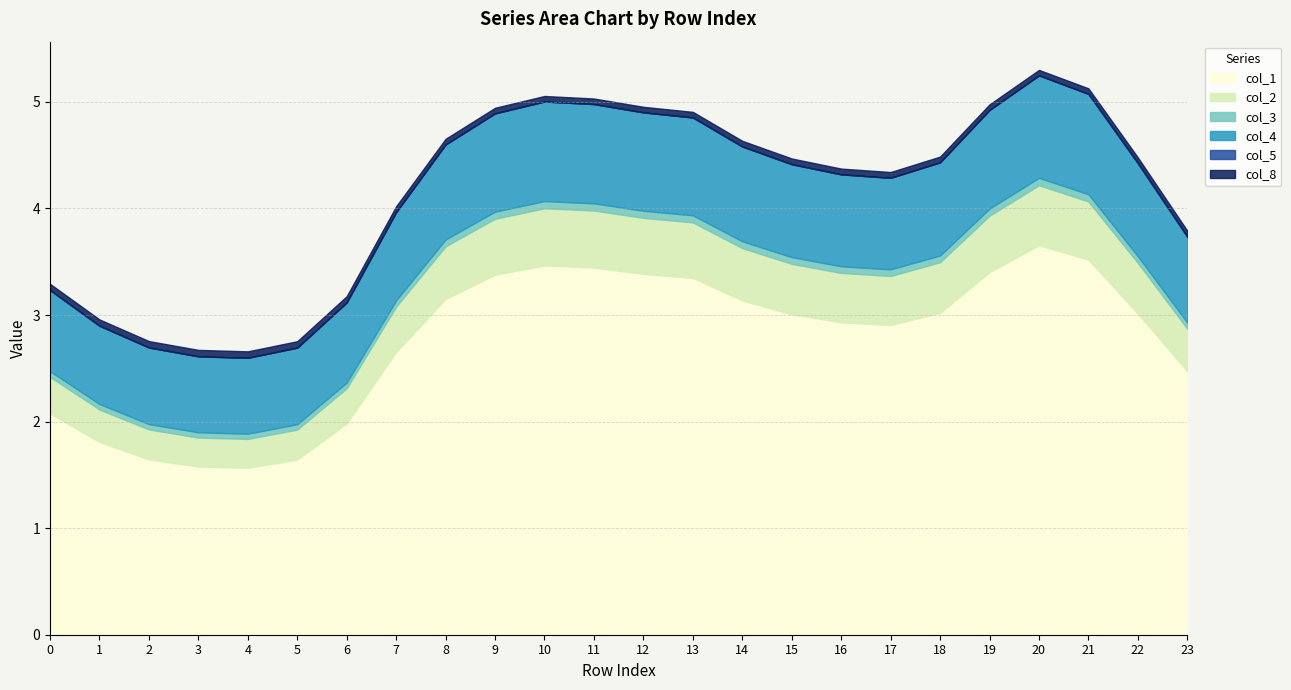

List the labels in order of col_3 value, largest first.

20, 21, 10, 11, 19, 12, 9, 13, 8, 14, 18, 22, 15, 16, 17, 7, 23, 0, 6, 1, 2, 5, 3, 4